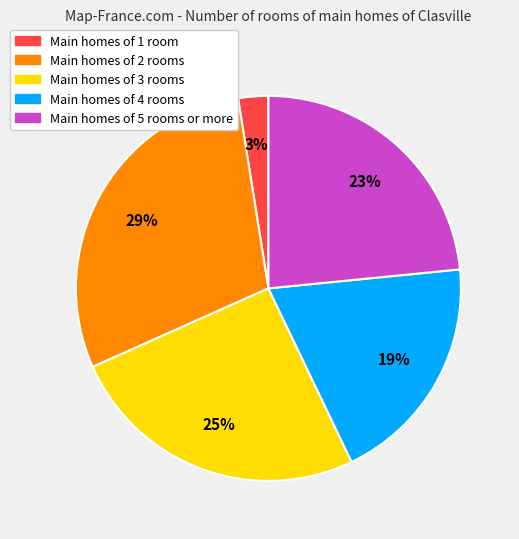

How many slices are in this pie chart?

5